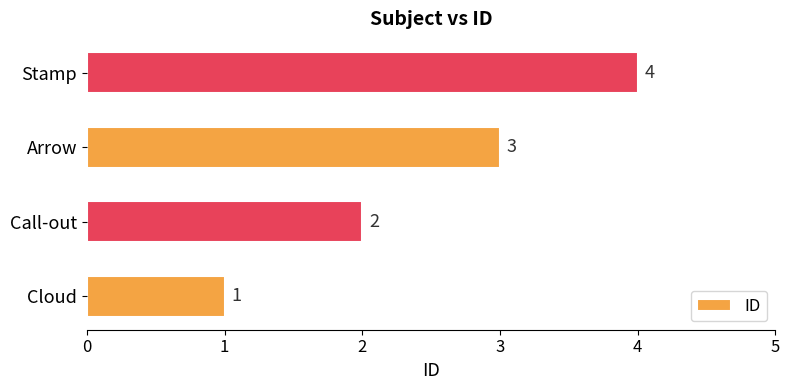

What is the sum of the values at Call-out and Stamp?

6